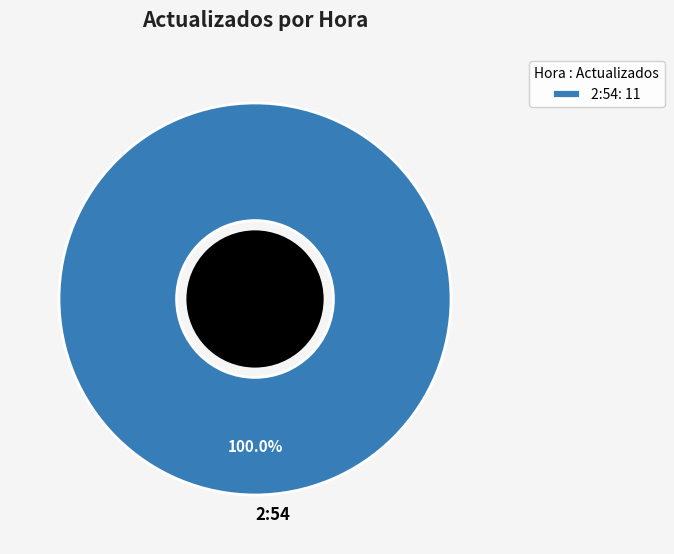

Is there any slice that represents more than half of the pie?

Yes